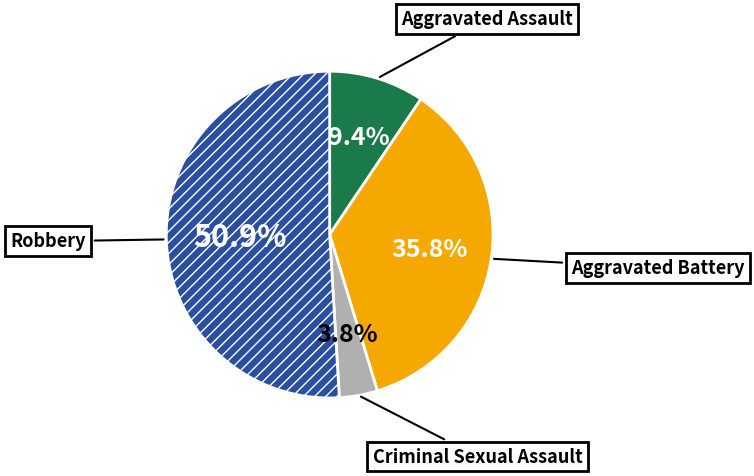

What percentage do Aggravated Battery and Criminal Sexual Assault together represent?

39.6%